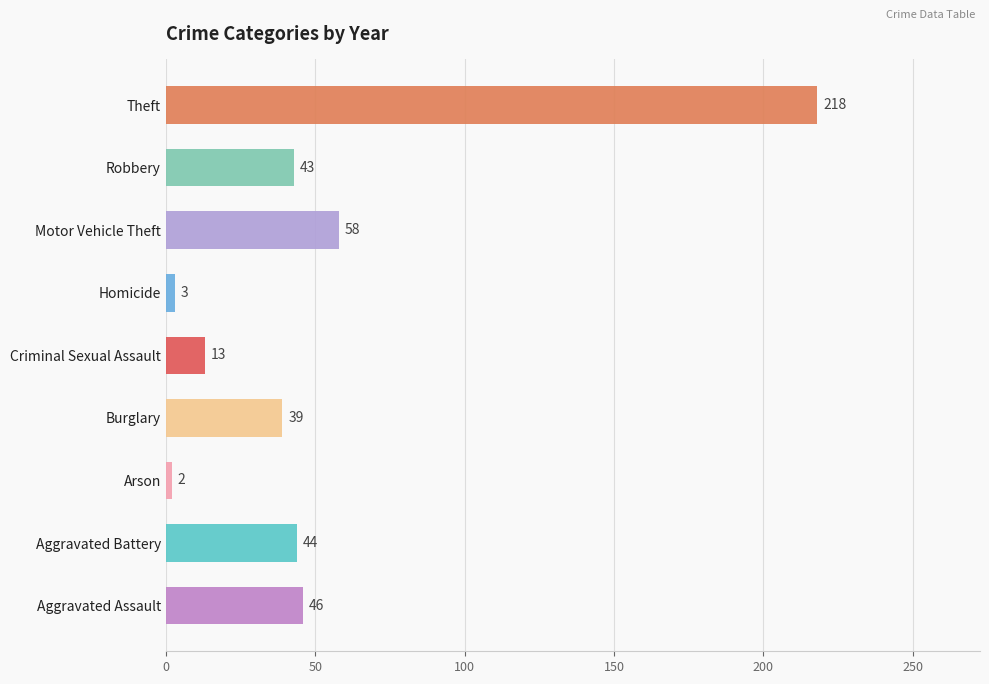

What is the difference between the maximum and minimum values?

216